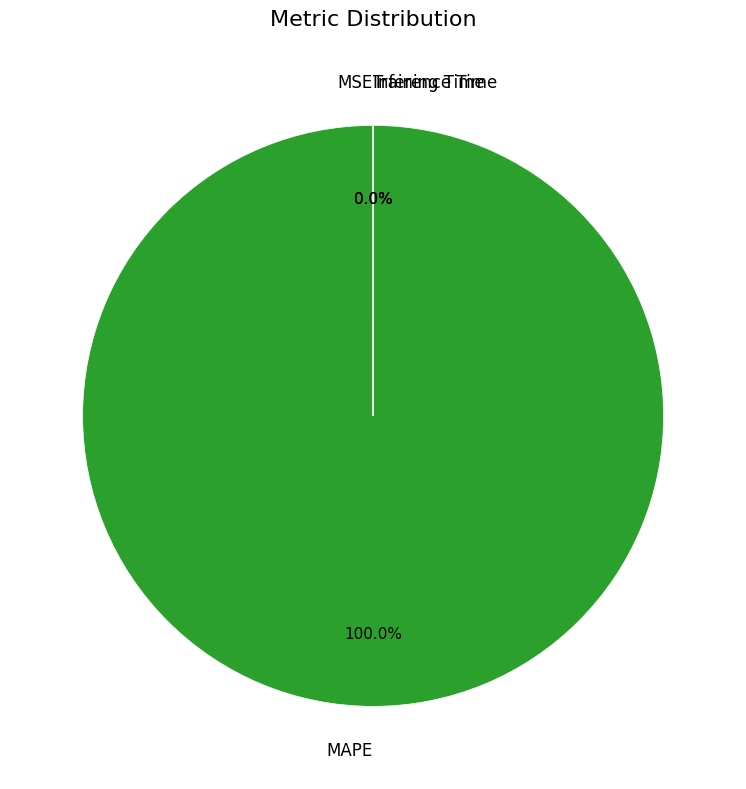

Count the number of slices in the pie.

4